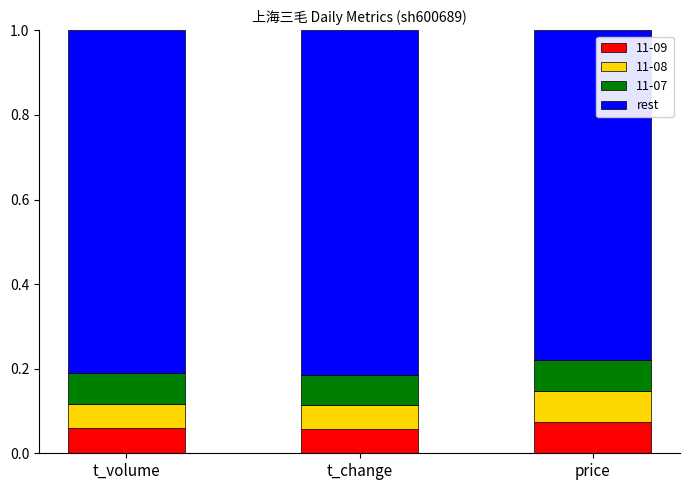

What is the total value across all series at price?

1.0